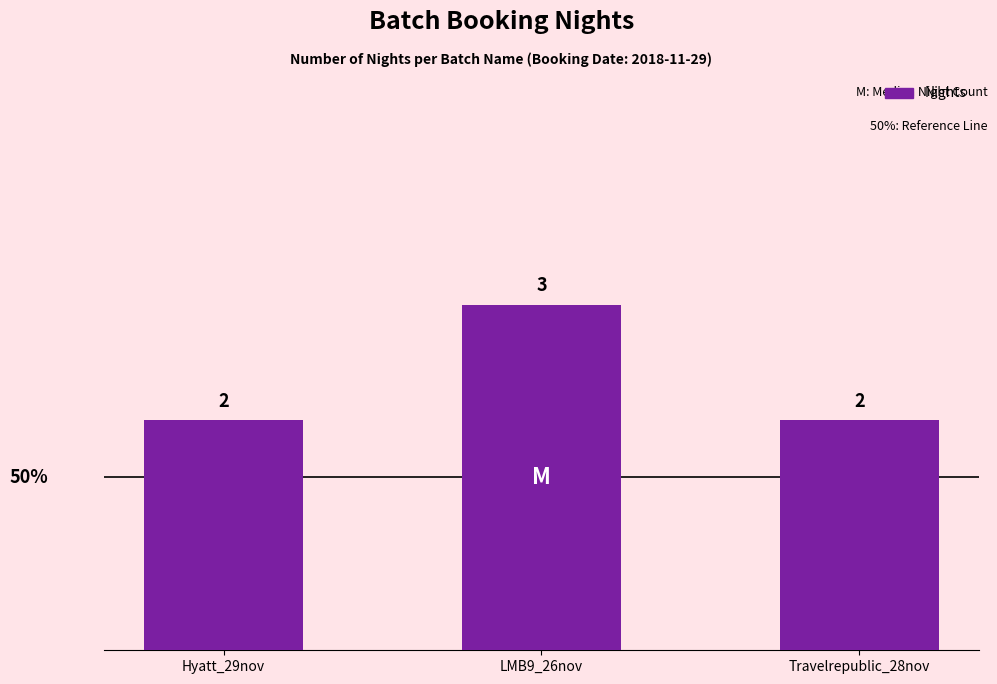

What is the change in value from Hyatt_29nov to LMB9_26nov?

+1